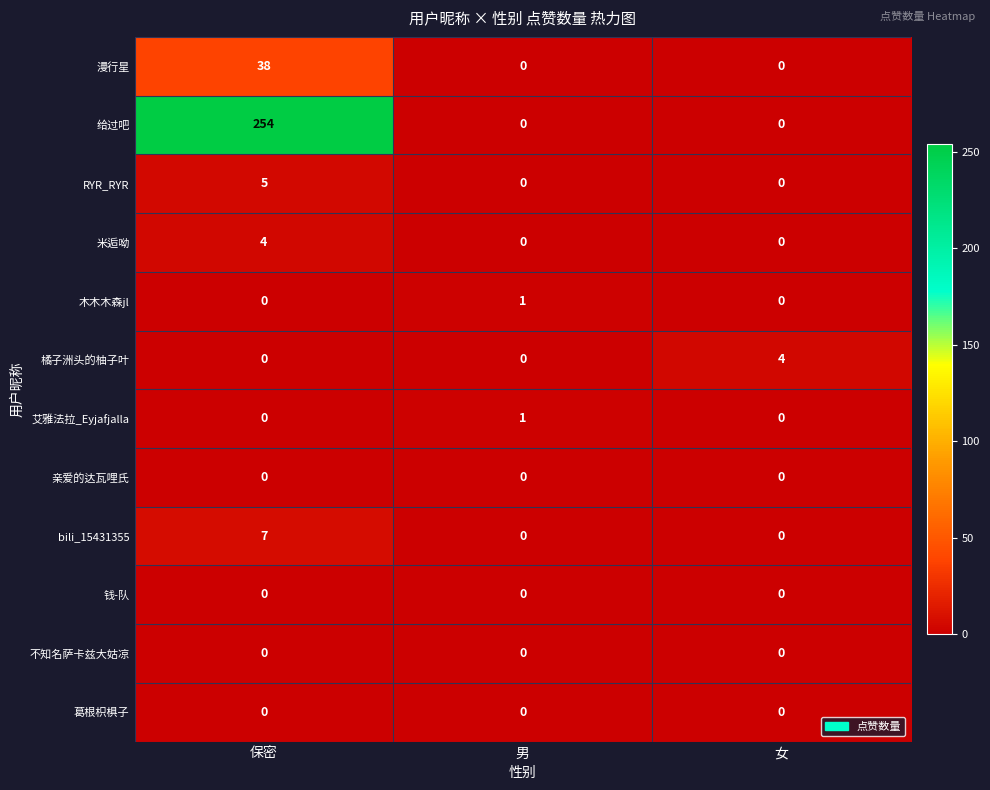

How many data points does each series have?

3